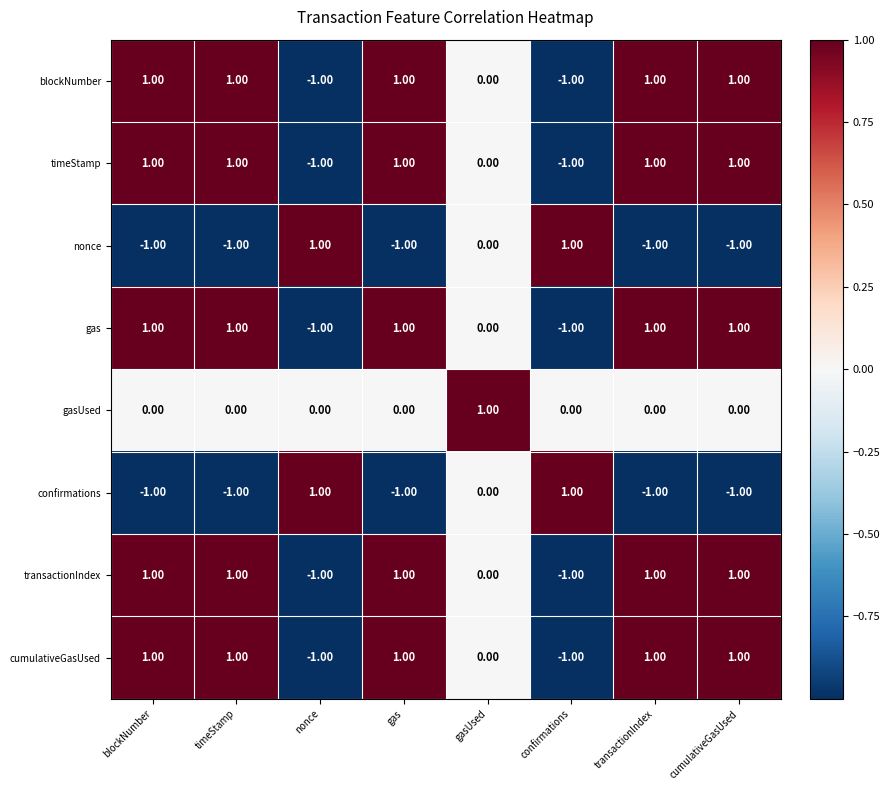

At which label does gasUsed reach its peak?

gasUsed